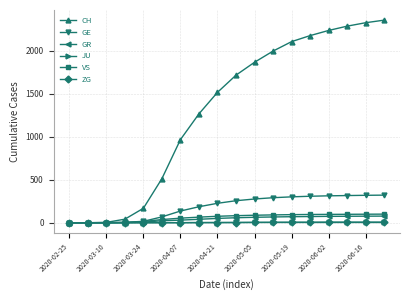

Which series has the widest spread of values?

CH